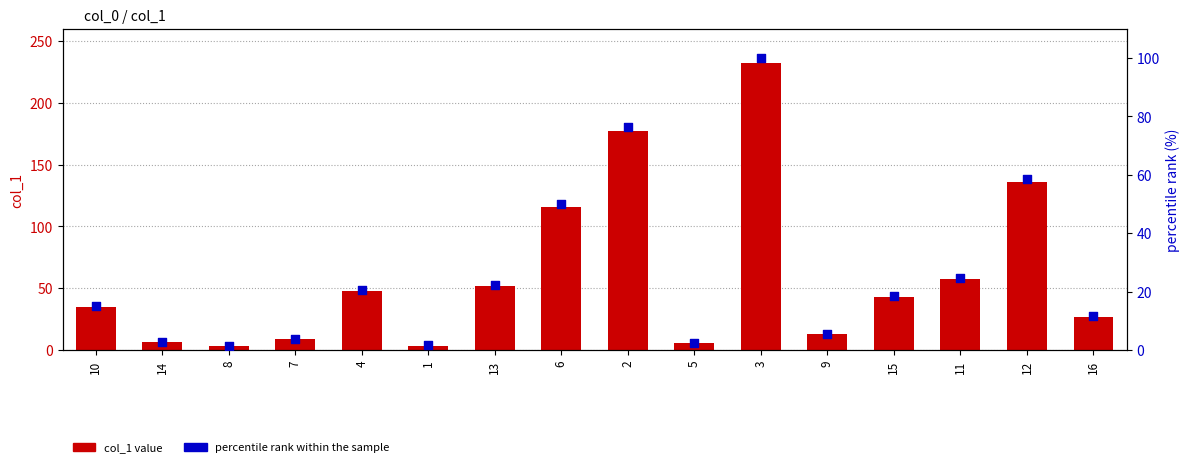

Is the value of col_1 at 2 greater than the value of percentile rank within the sample at 11?

Yes